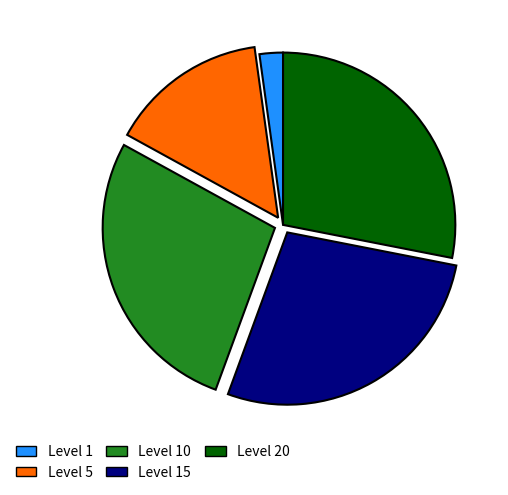

Approximately how many times larger is the value at Level 15 compared to Level 1?

12.6